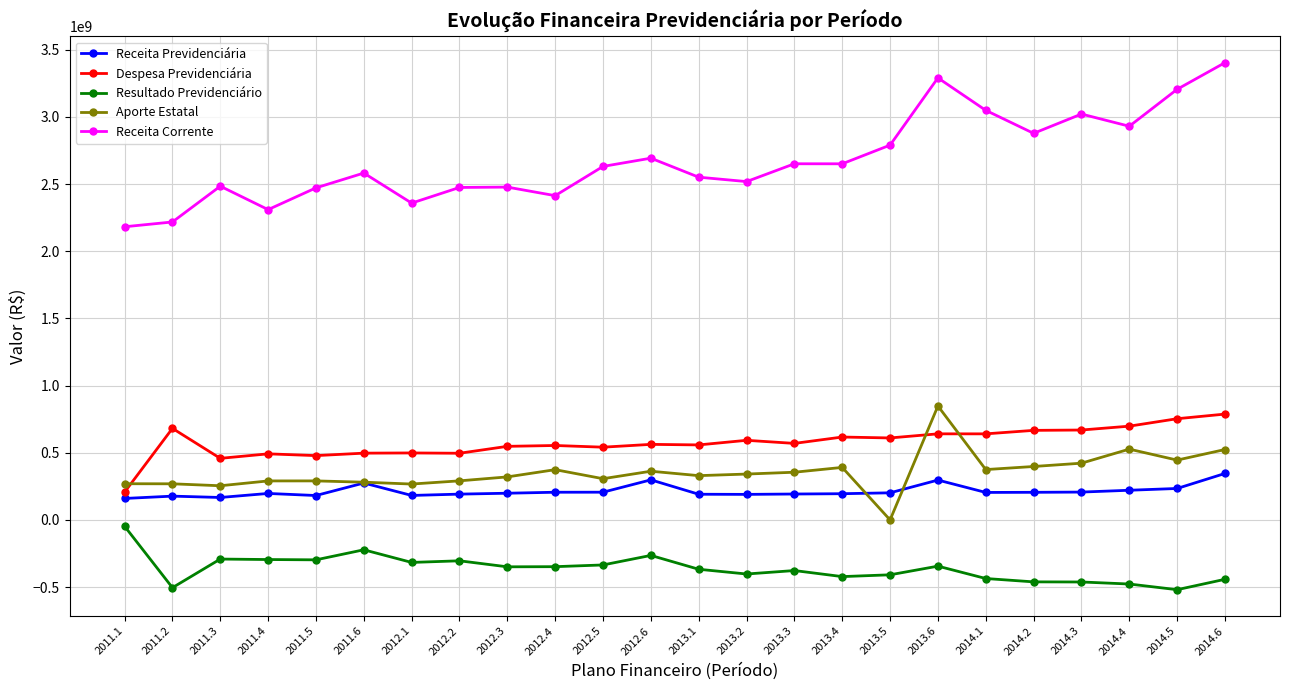

True or false: Despesa Previdenciária has more than 0 points higher than both neighbors.

True